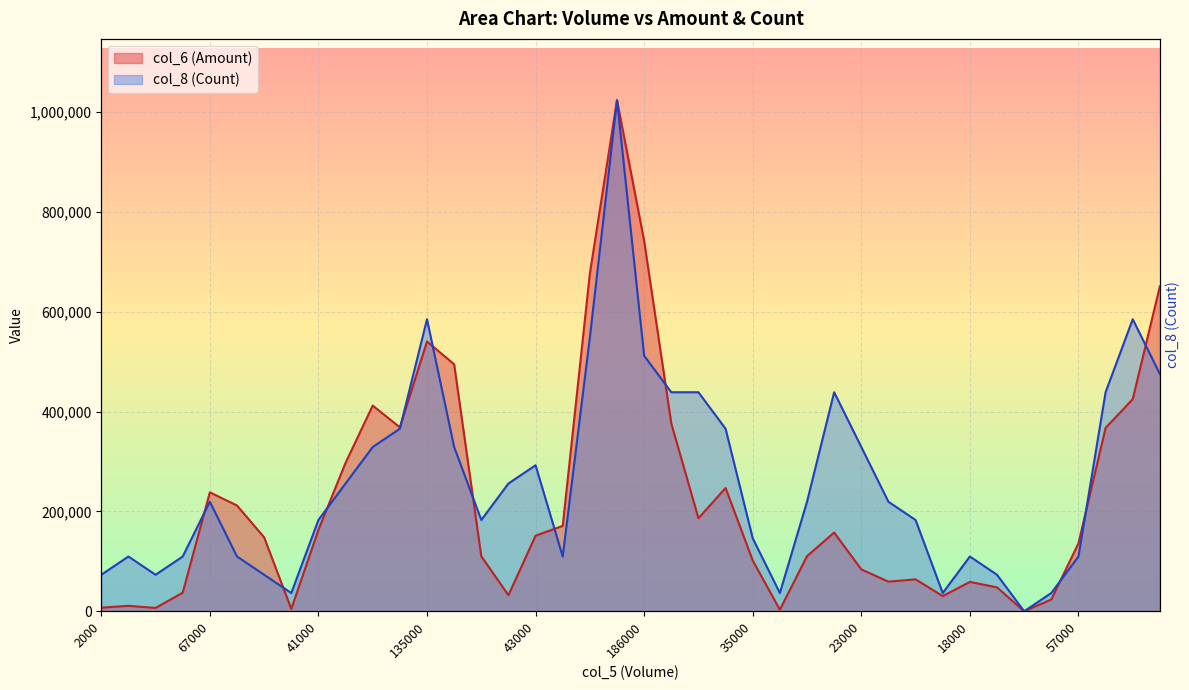

List the series in order of their peak value, lowest first.

col_6 (Amount), col_8 (Count)